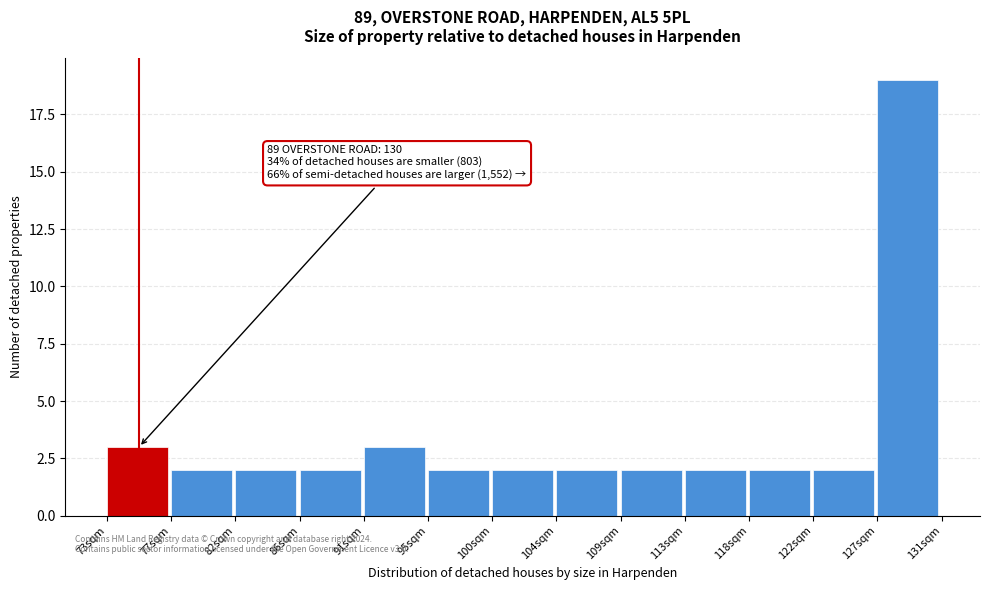

Over which range of the x-axis is the bar tallest?

126.5 to 131.0